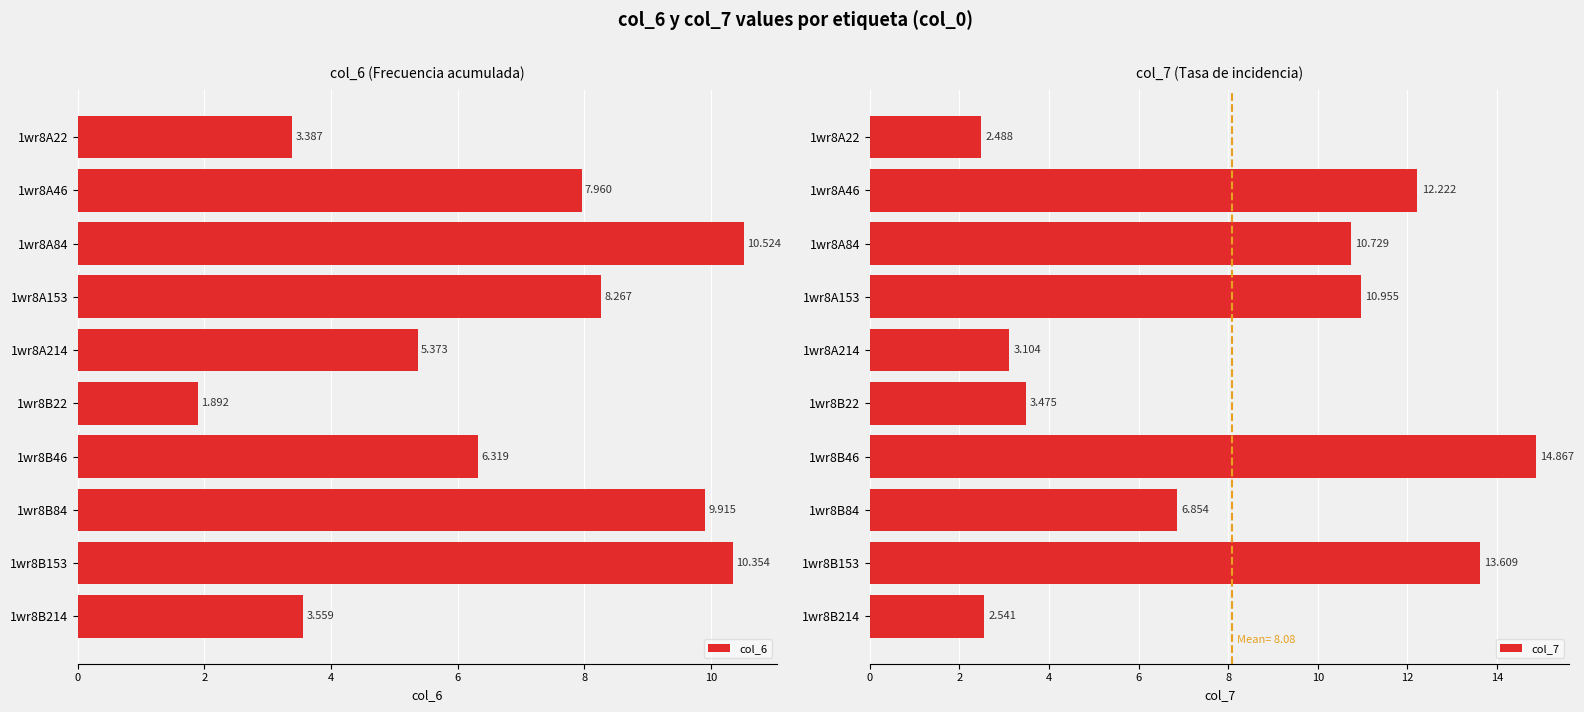

At which label is col_7 closest to 8?

1wr8B84